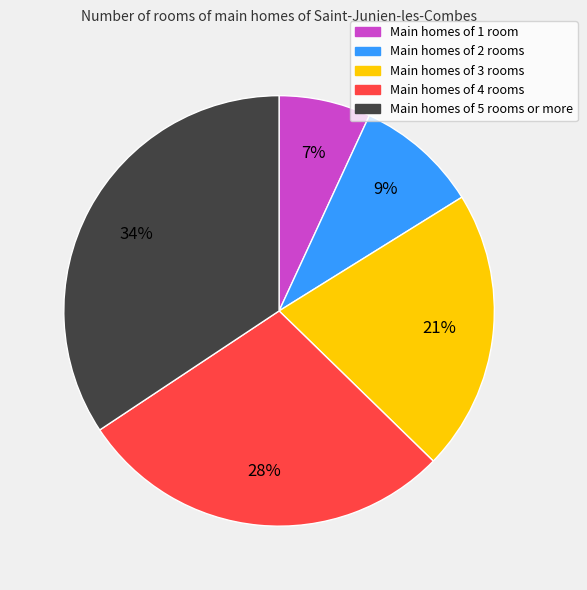

How many slices are in this pie chart?

5